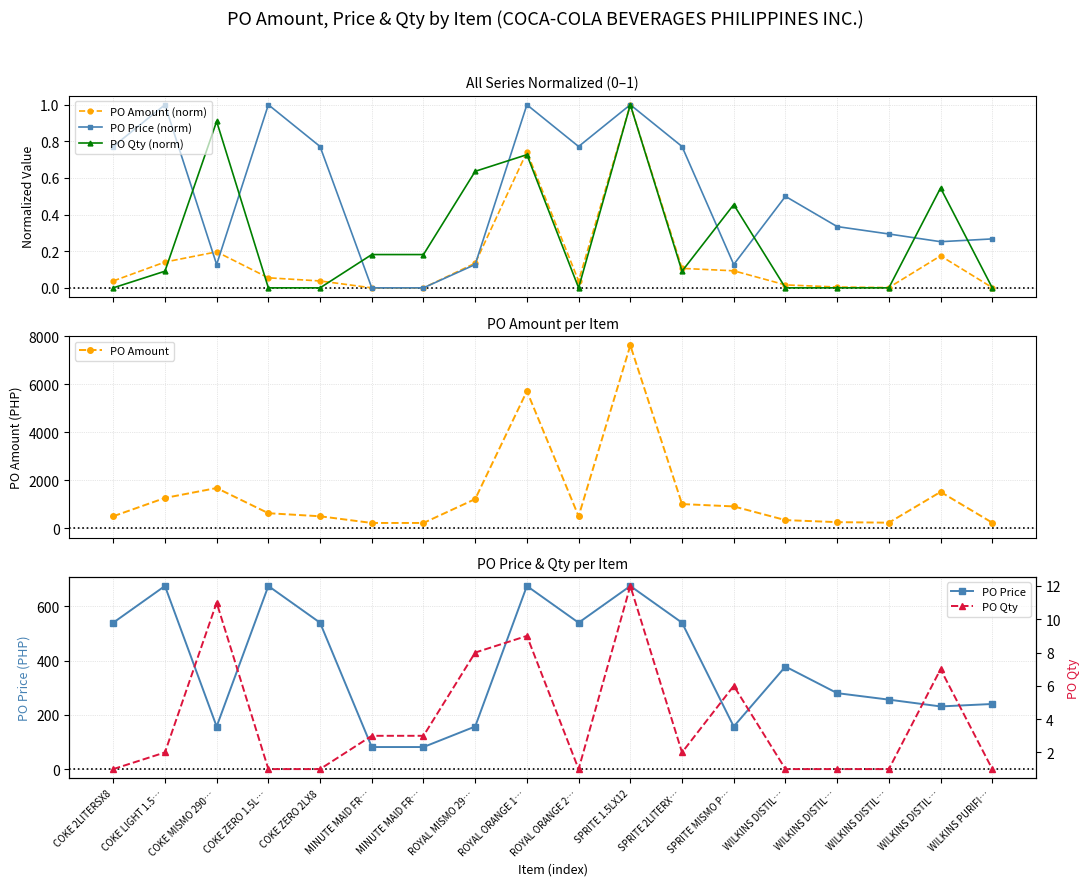

True or false: PO Price (norm) and PO Amount cross at least once.

False